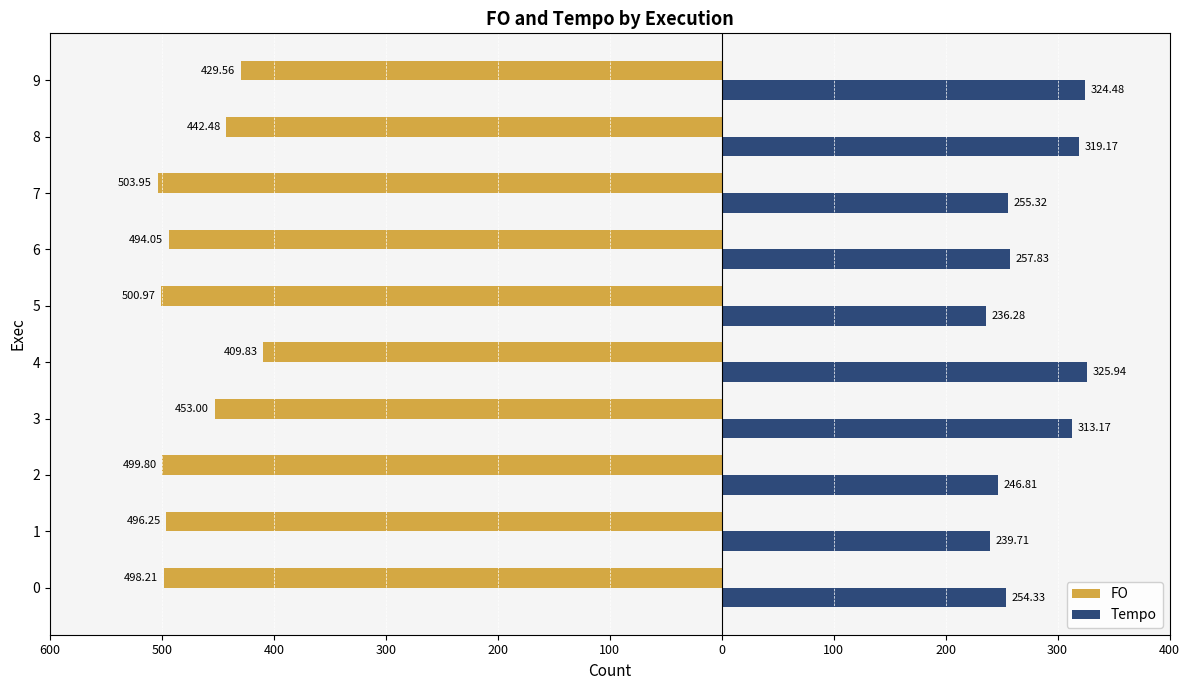

Reading right to left, extract all data points from this chart.

FO: -429.6	-442.5	-503.9	-494.1	-501.0	-409.8	-453.0	-499.8	-496.2	-498.2
Tempo: 324.5	319.2	255.3	257.8	236.3	325.9	313.2	246.8	239.7	254.3